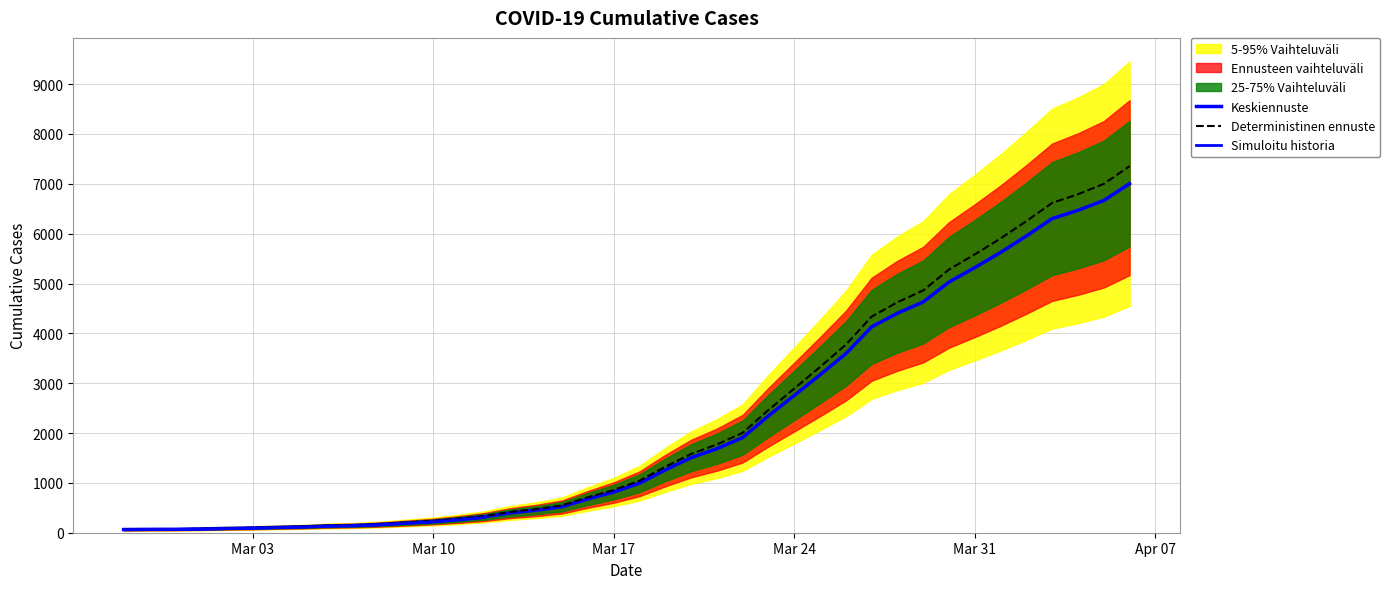

What is the change in value from 2020-03-08 to 2020-03-12?

+153